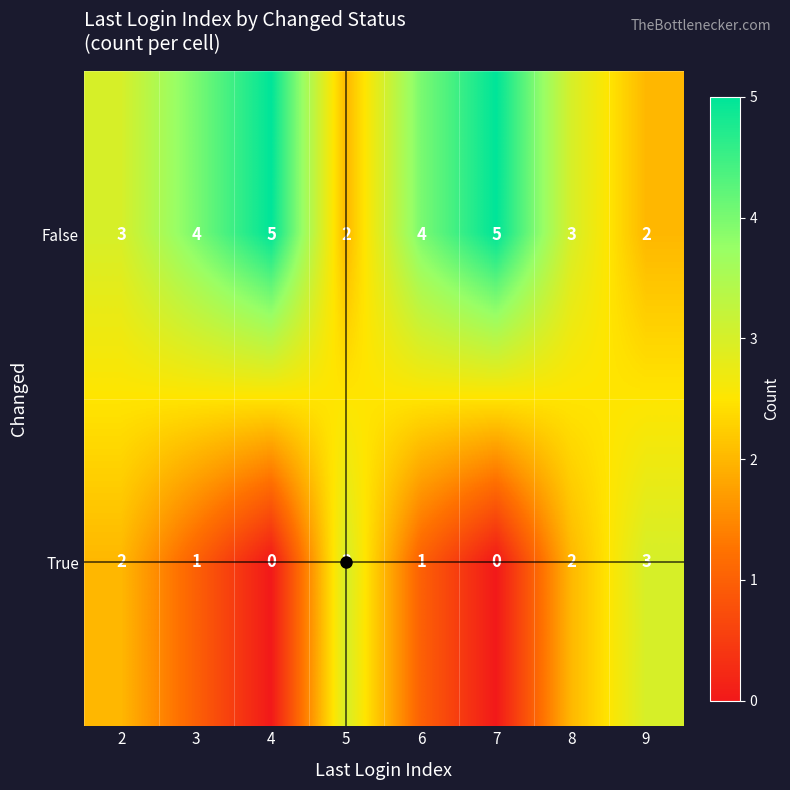

How many data points does each series have?

8